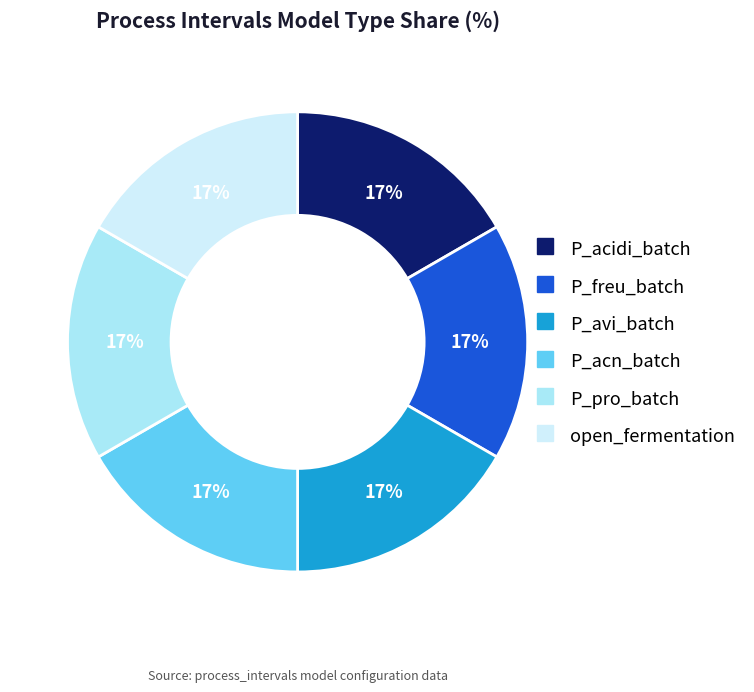

Is open_fermentation the majority of the pie?

No